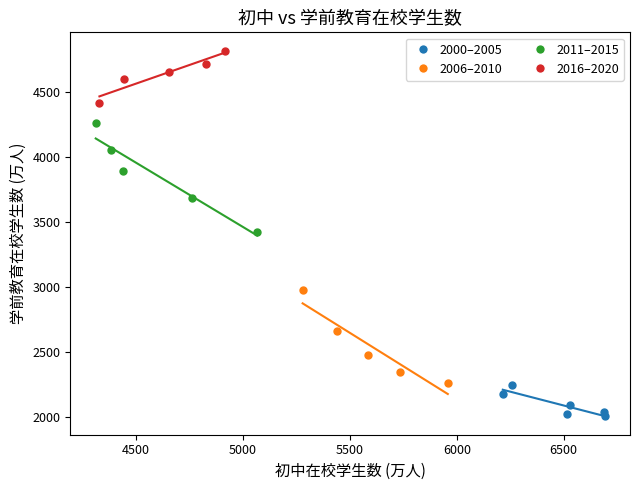

Which series contains the highest Y value?

2016–2020